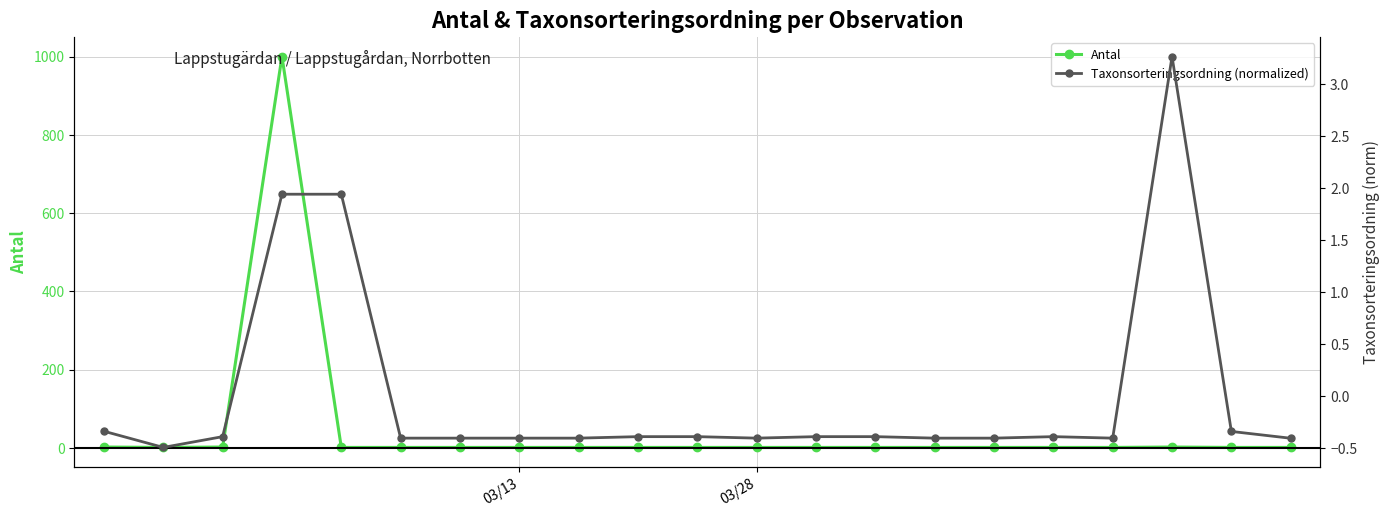

Which category has the highest value across all series?

3